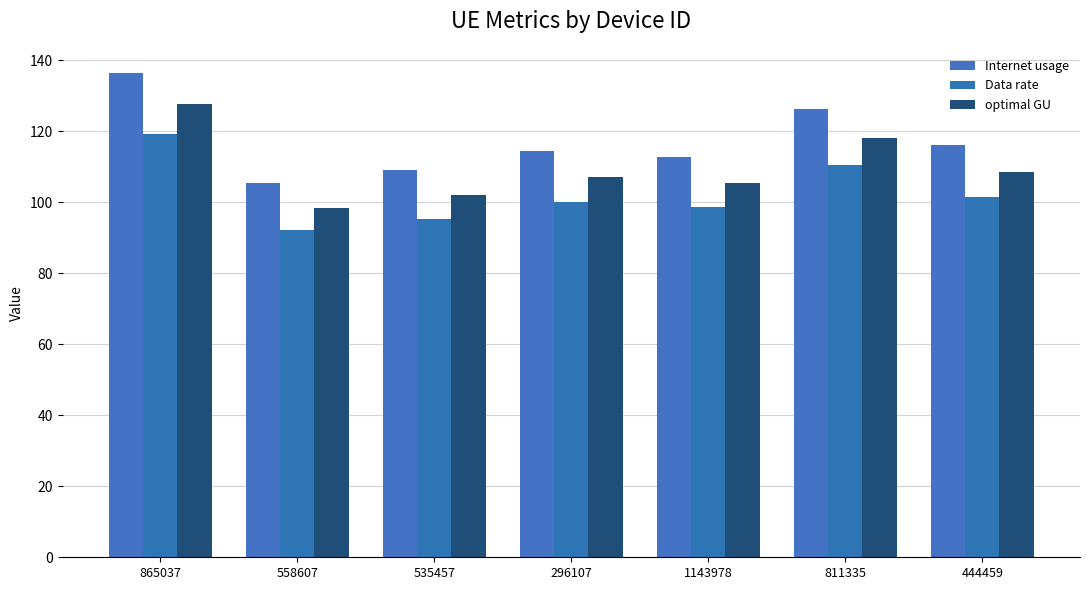

Between 558607 and 296107, which series saw the biggest shift?

Internet usage